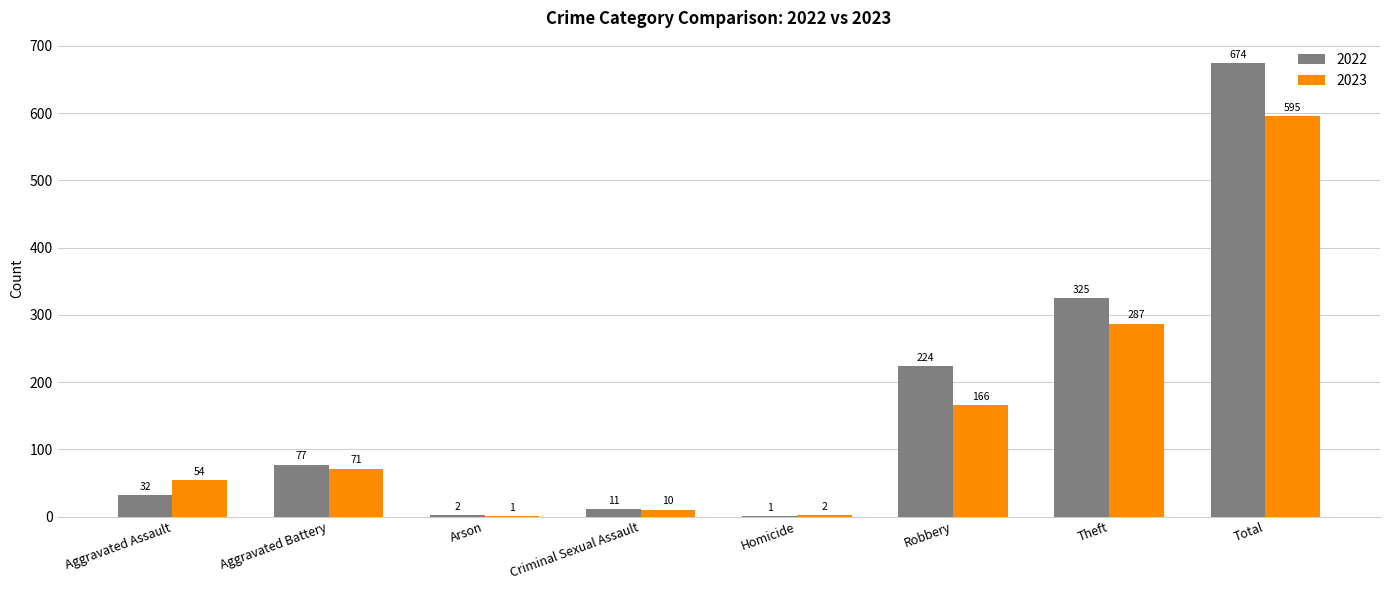

What is the greatest value displayed?

674